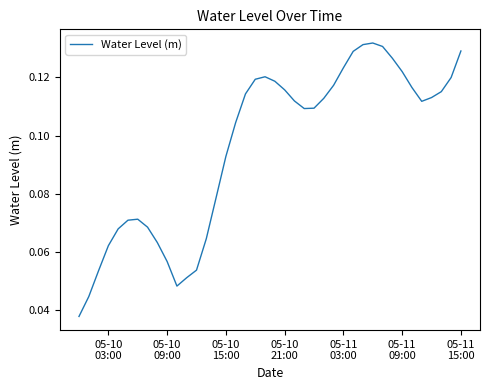

Is this an area chart (filled region under the line)?

No